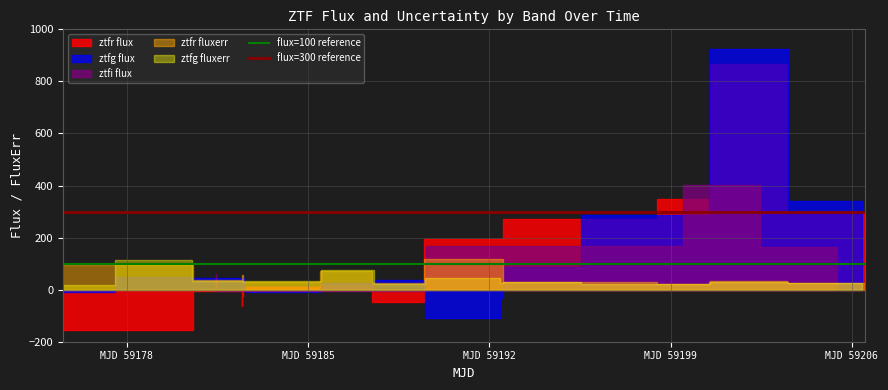

What is the sum of all flux=100 reference values?

200